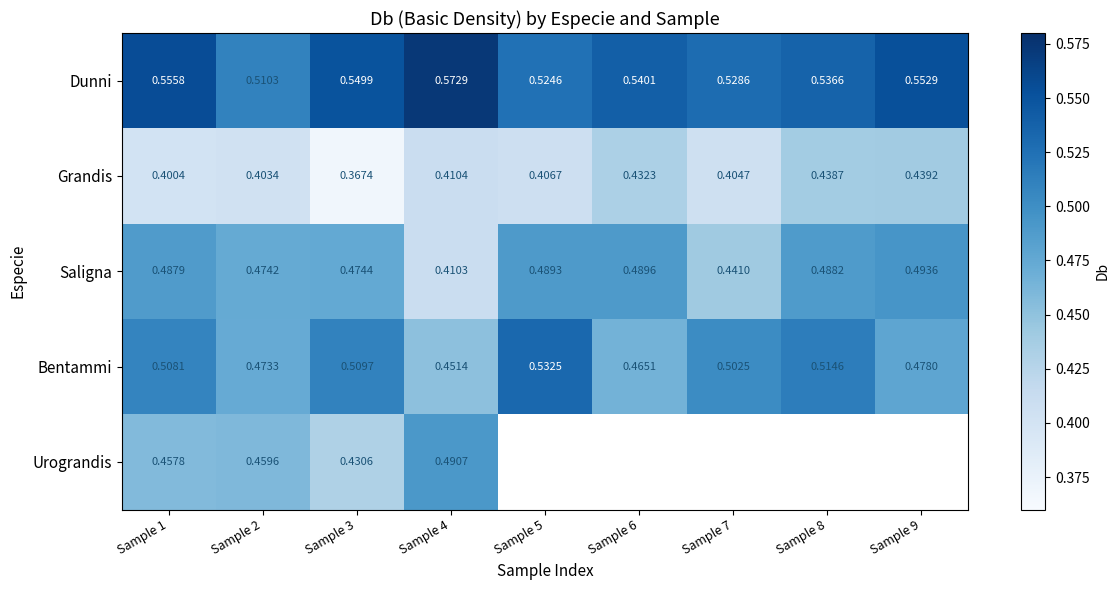

Is the value of Dunni at Sample 8 greater than the value of Grandis at Sample 2?

Yes